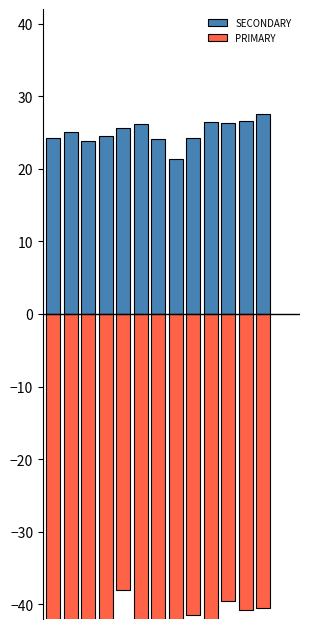

What is the average value of the PRIMARY series?

-43.4